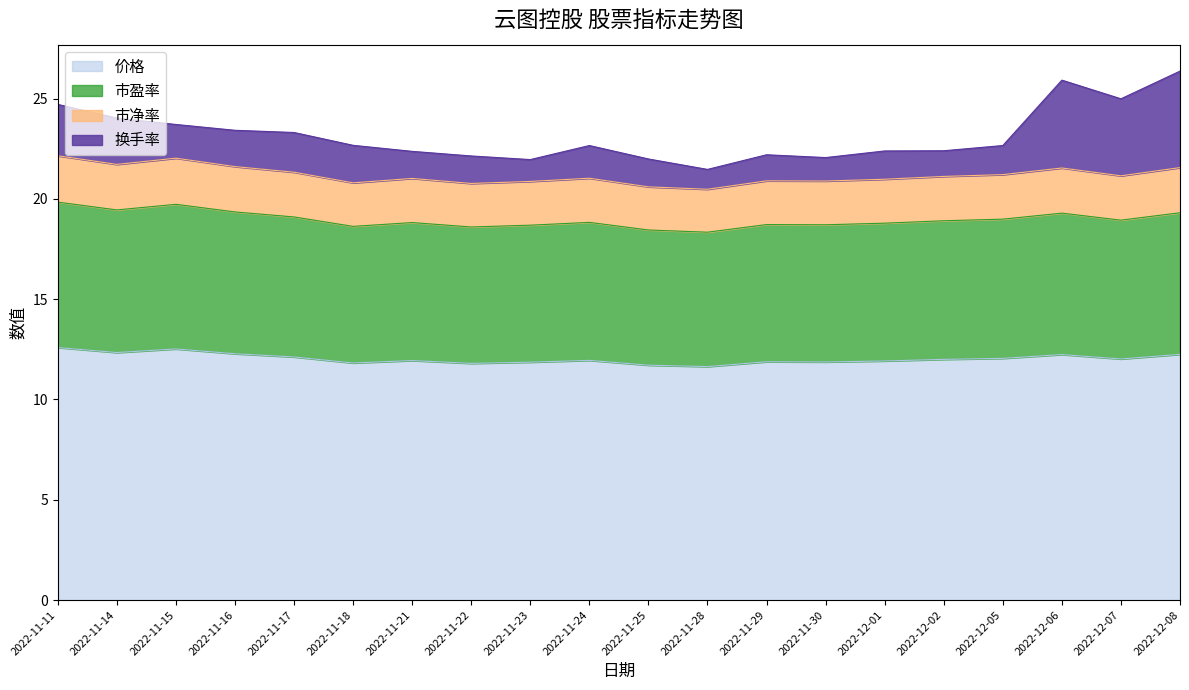

The value of 市净率 at 2022-12-06 is 21.5. True or false?

True